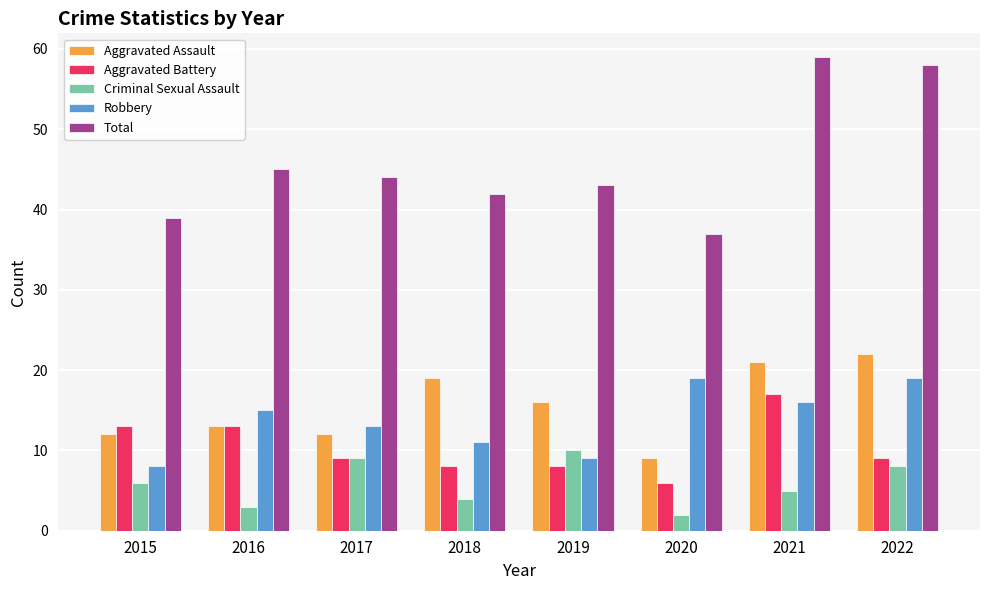

What is the value of the Total bar at the 2nd from the left?

45